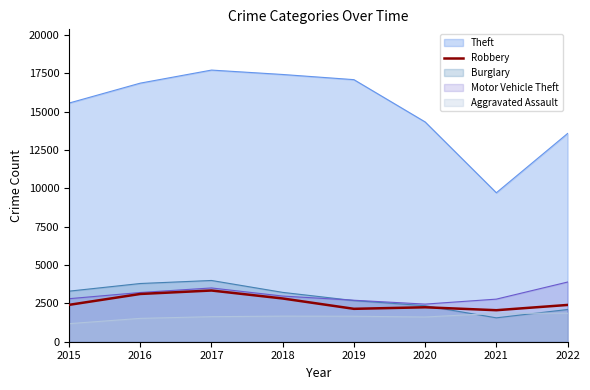

Is the value of Aggravated Assault at 2016 greater than the value of Theft at 2020?

No